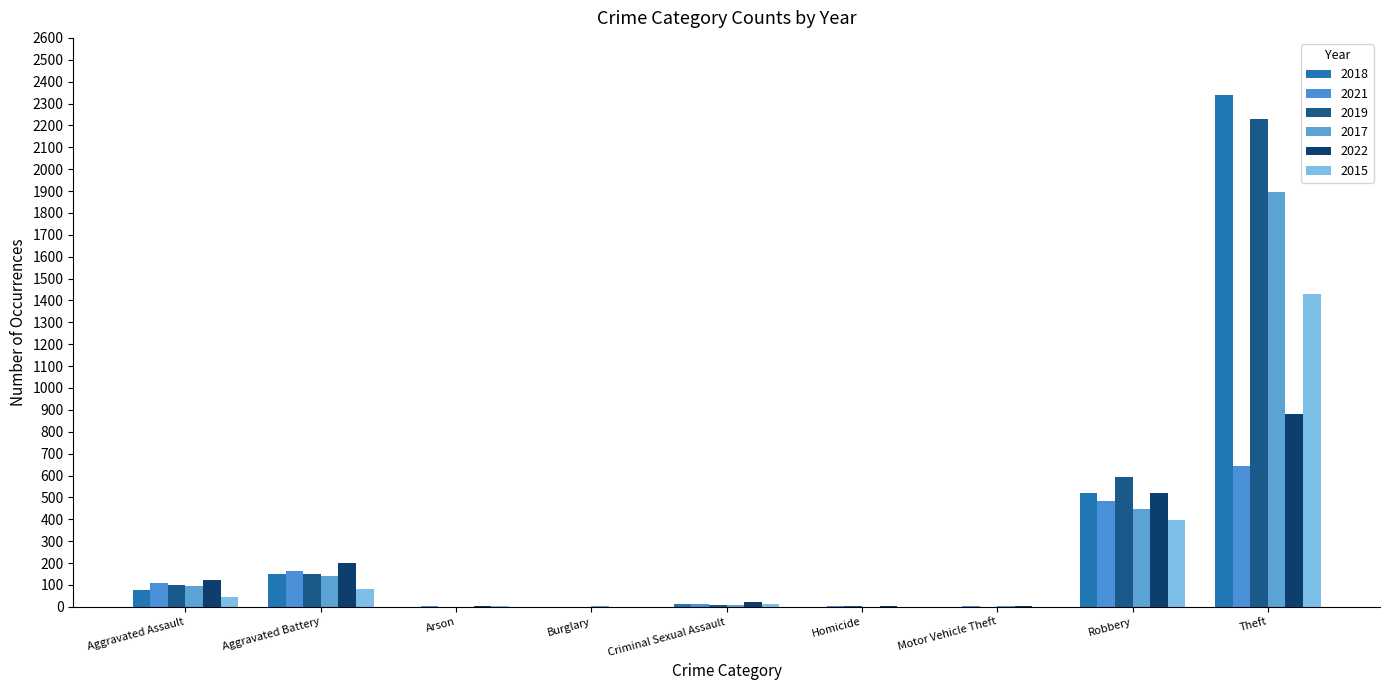

Are the bars grouped side by side (vs. stacked)?

Yes